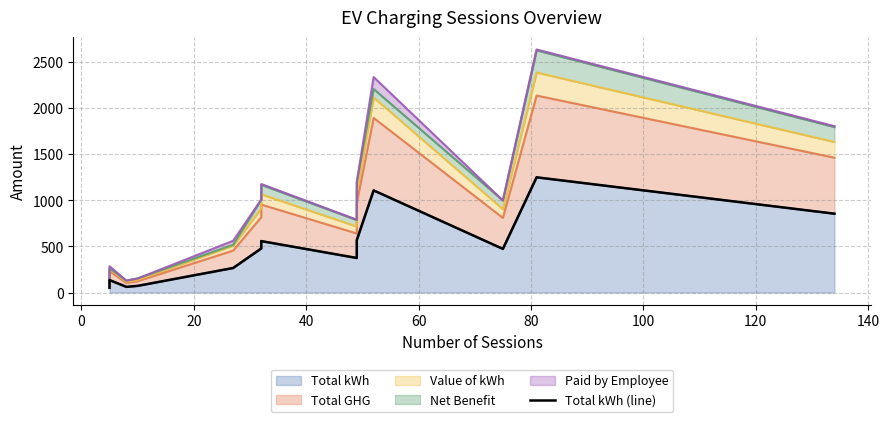

What is the average value?

481.3